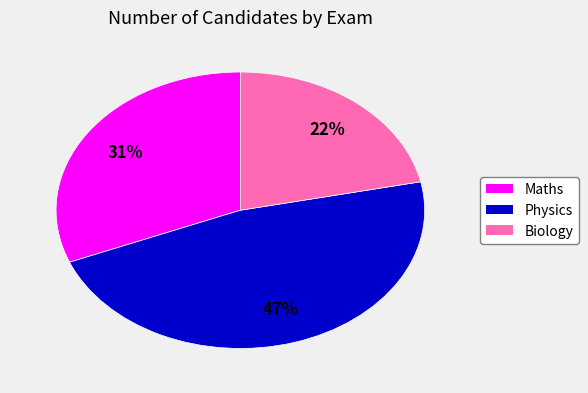

Approximately how many times larger is the value at Physics compared to Maths?

1.5